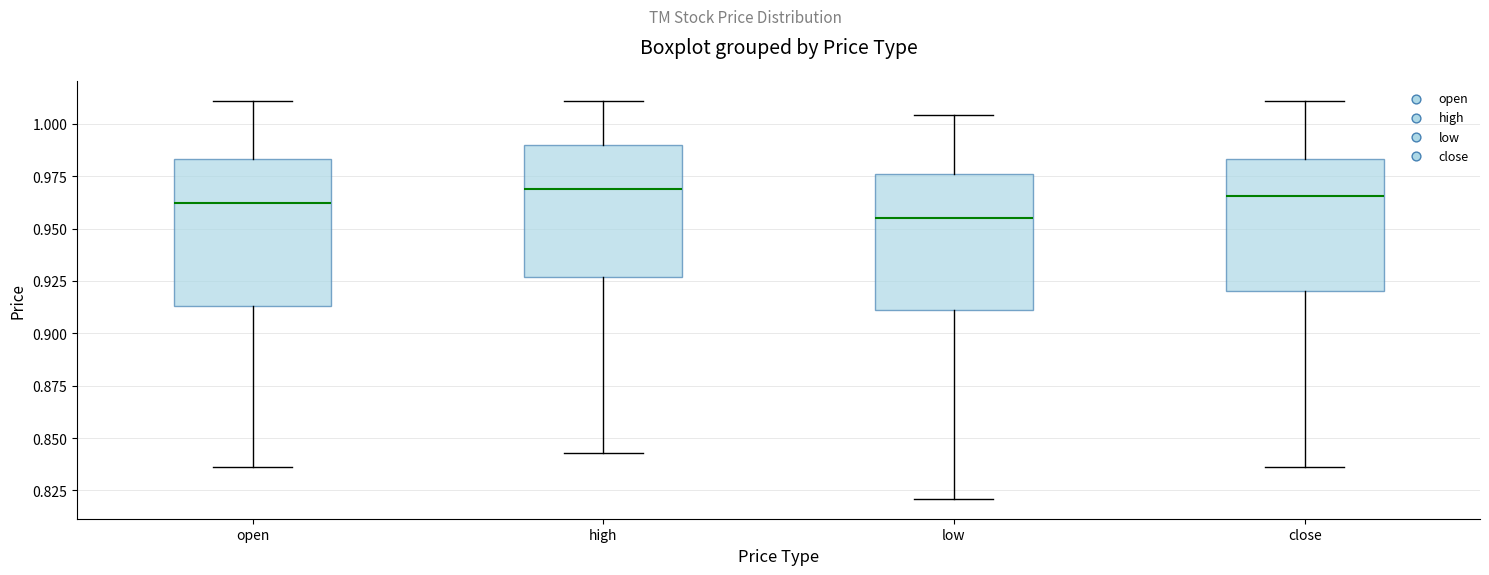

Reading left to right, transcribe this box plot: for each box, give where its median line is, the range the box spans, and where its two whiskers end, as read against the y-axis. The values are not printed on the chart, so give them approximately, as read against the axis.

open: median 0.960, box 0.915 to 0.985, whiskers 0.835 to 1.010
high: median 0.970, box 0.925 to 0.990, whiskers 0.845 to 1.010
low: median 0.955, box 0.910 to 0.975, whiskers 0.820 to 1.005
close: median 0.965, box 0.920 to 0.985, whiskers 0.835 to 1.010